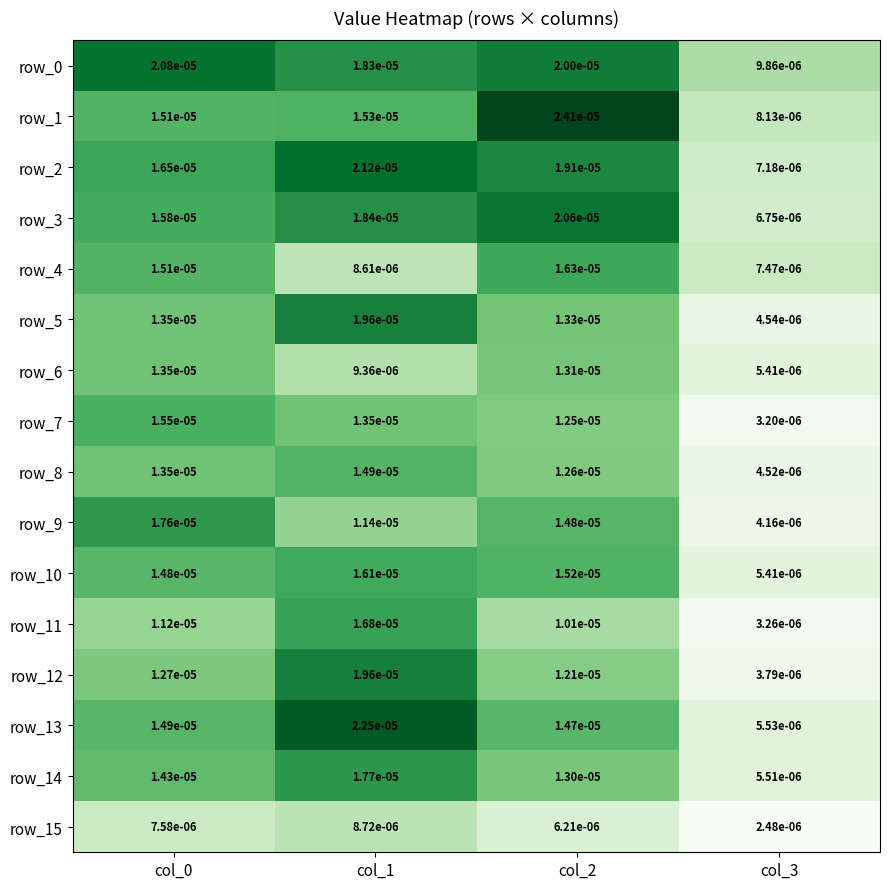

Is the value of row_6 at col_0 greater than the value of row_3 at col_0?

No